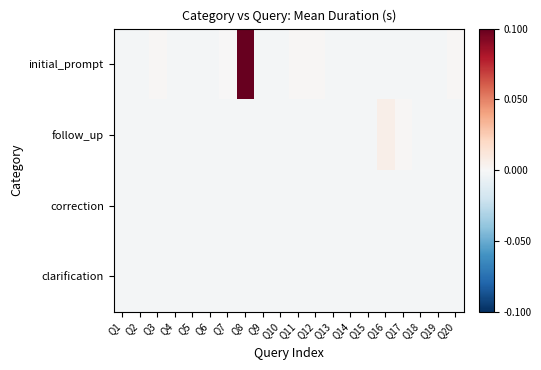

Reading left to right, transcribe all the data shown in this chart.

initial_prompt: Q1=-0.0	Q2=-0.0	Q3=0.0	Q4=-0.0	Q5=-0.0	Q6=-0.0	Q7=0.0	Q8=0.1	Q9=-0.0	Q10=-0.0	Q11=0.0	Q12=0.0	Q13=-0.0	Q14=-0.0	Q15=-0.0	Q16=-0.0	Q17=-0.0	Q18=-0.0	Q19=-0.0	Q20=0.0
follow_up: Q1=-0.0	Q2=-0.0	Q3=-0.0	Q4=-0.0	Q5=-0.0	Q6=-0.0	Q7=-0.0	Q8=-0.0	Q9=-0.0	Q10=-0.0	Q11=-0.0	Q12=-0.0	Q13=-0.0	Q14=-0.0	Q15=-0.0	Q16=0.0	Q17=0.0	Q18=-0.0	Q19=-0.0	Q20=-0.0
correction: Q1=-0.0	Q2=-0.0	Q3=-0.0	Q4=-0.0	Q5=-0.0	Q6=-0.0	Q7=-0.0	Q8=-0.0	Q9=-0.0	Q10=-0.0	Q11=-0.0	Q12=-0.0	Q13=-0.0	Q14=-0.0	Q15=-0.0	Q16=-0.0	Q17=-0.0	Q18=-0.0	Q19=-0.0	Q20=-0.0
clarification: Q1=-0.0	Q2=-0.0	Q3=-0.0	Q4=-0.0	Q5=-0.0	Q6=-0.0	Q7=-0.0	Q8=-0.0	Q9=-0.0	Q10=-0.0	Q11=-0.0	Q12=-0.0	Q13=-0.0	Q14=-0.0	Q15=-0.0	Q16=-0.0	Q17=-0.0	Q18=-0.0	Q19=-0.0	Q20=-0.0